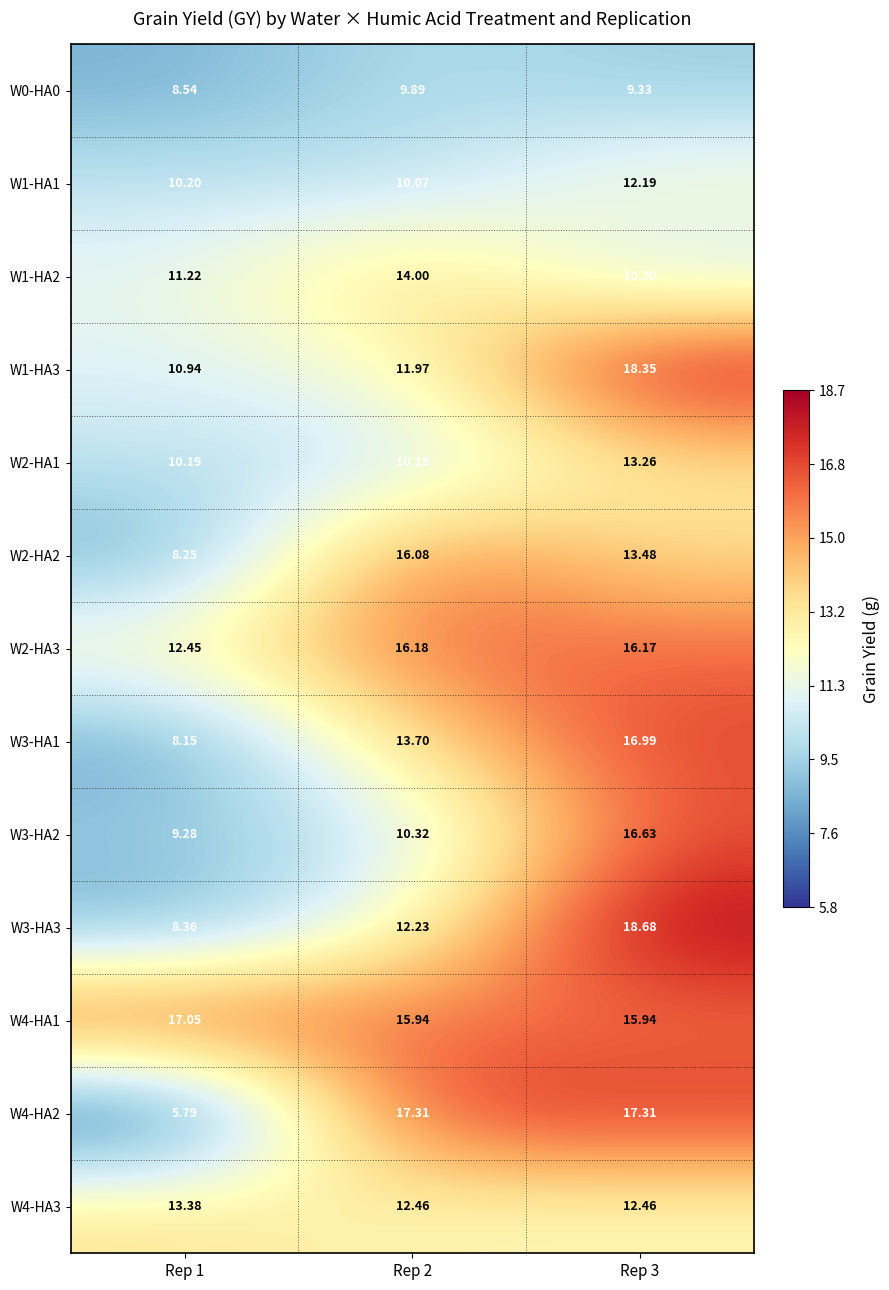

How many data points does each series have?

3